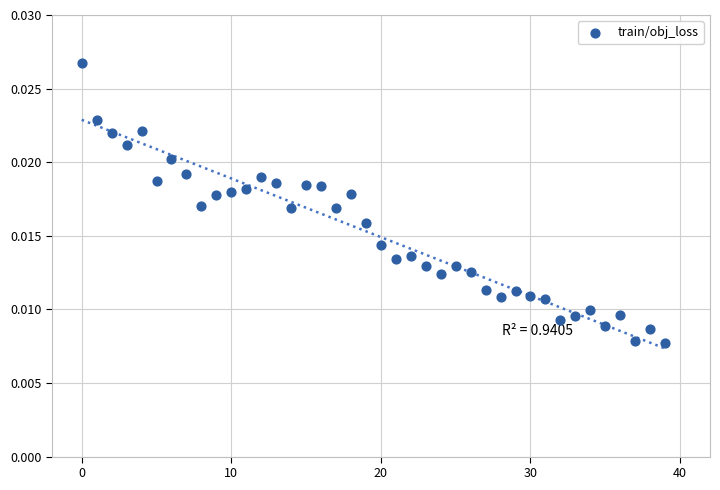

Count the number of points in this scatter plot.

40